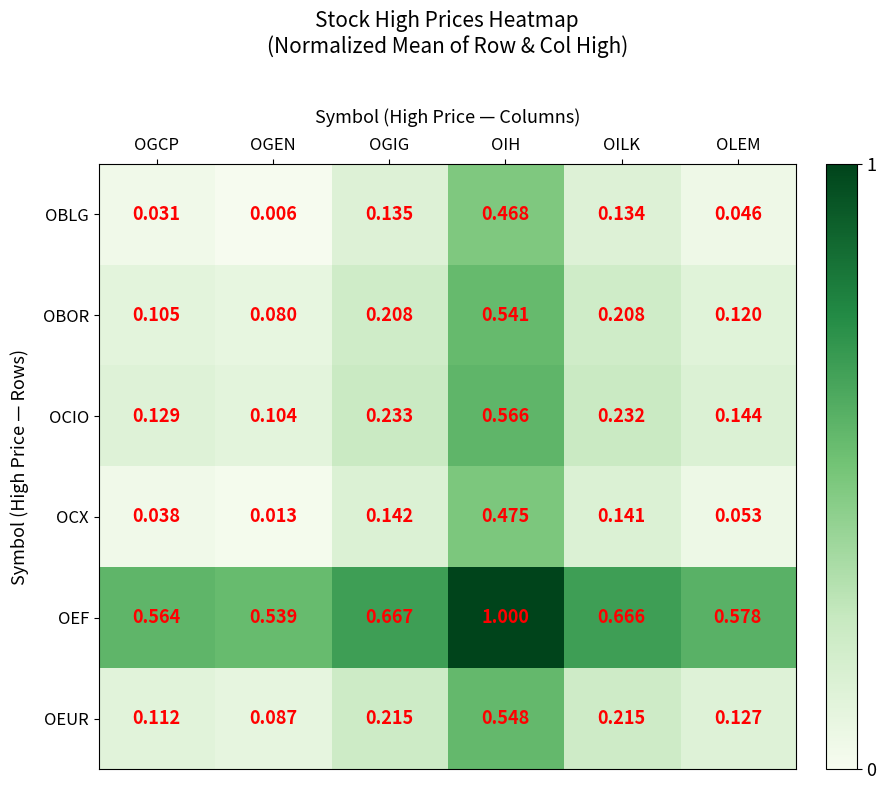

At which label is OEF closest to 0?

OGEN